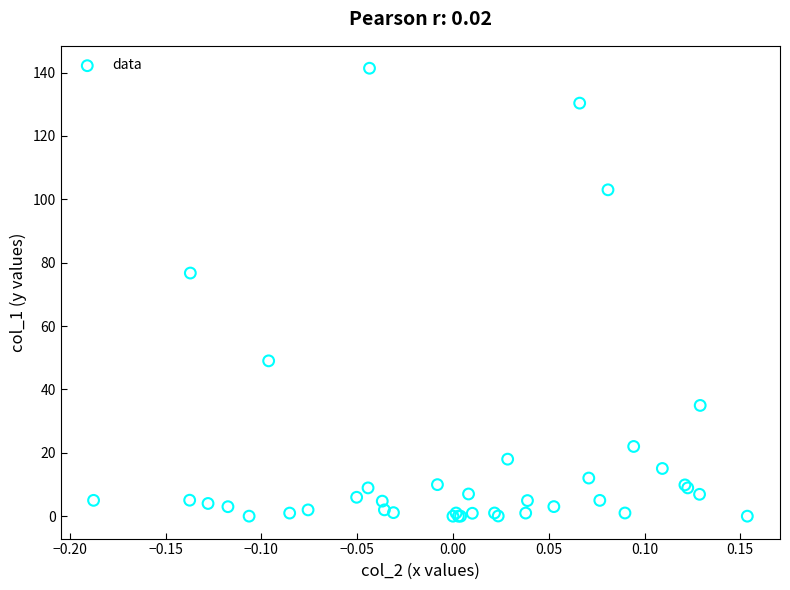

What Y value in the scatter plot is closest to 70?

76.7